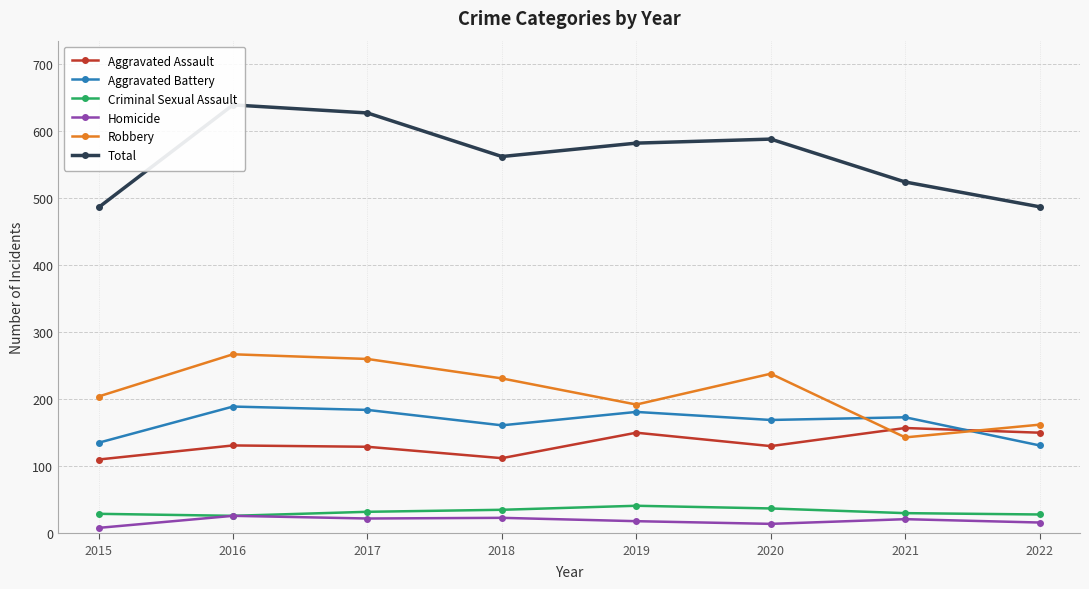

What is the highest value of the Total series?

639